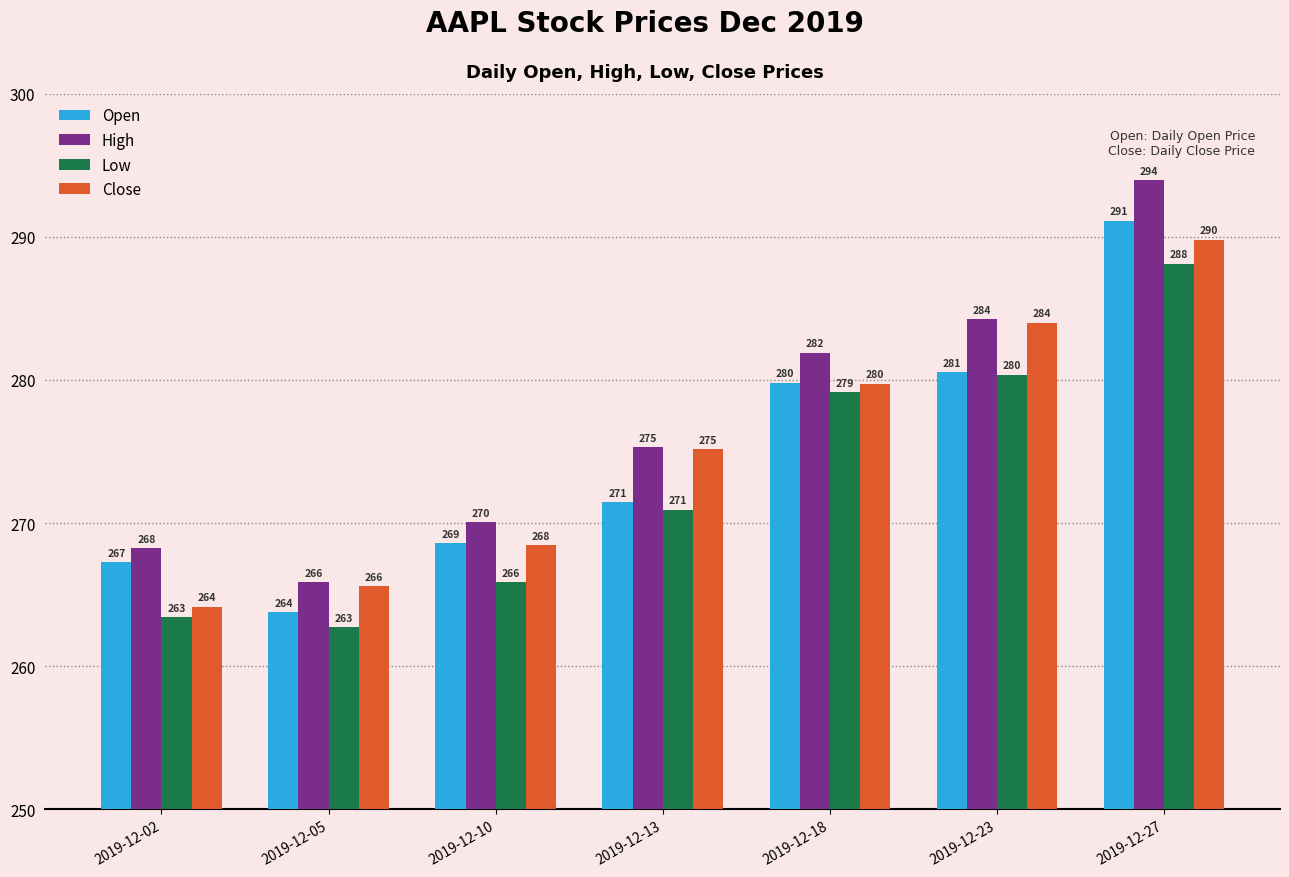

At 2019-12-02, list the series in order from largest to smallest.

High, Open, Close, Low